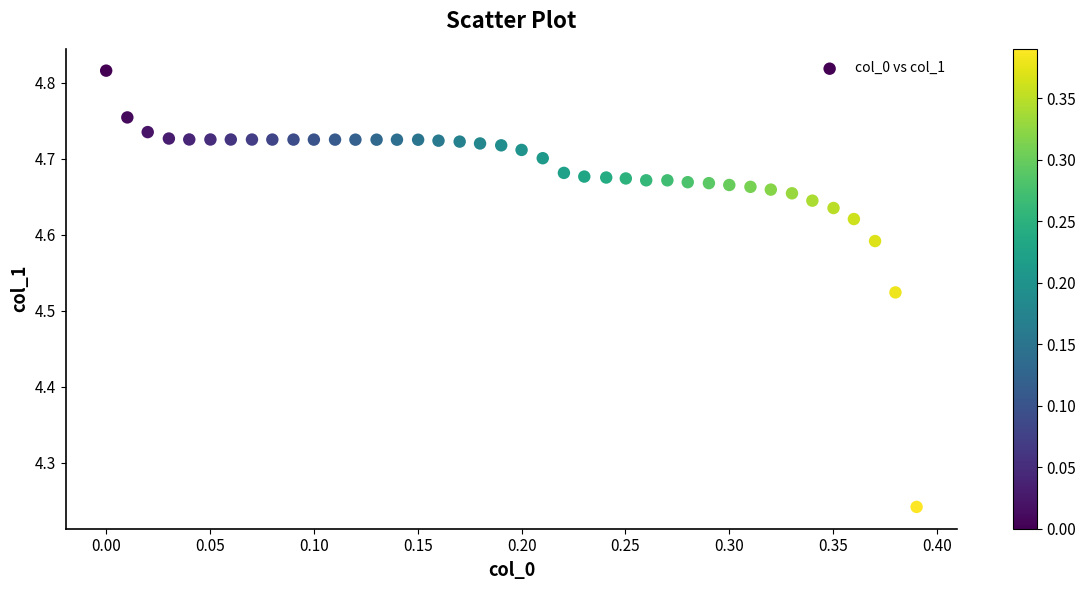

What is the range of Y values (max minus min)?

0.6